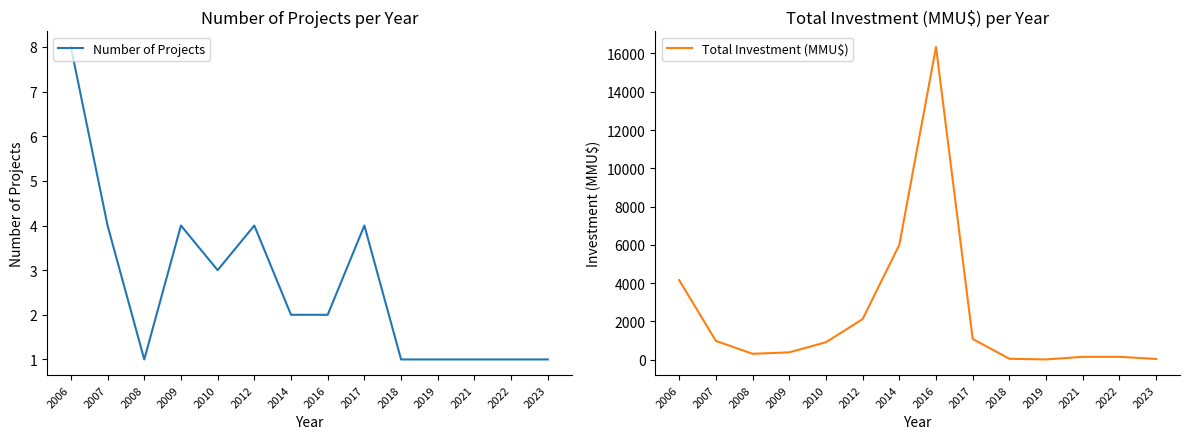

What is the average value of the Total Investment (MMU$) series?

2328